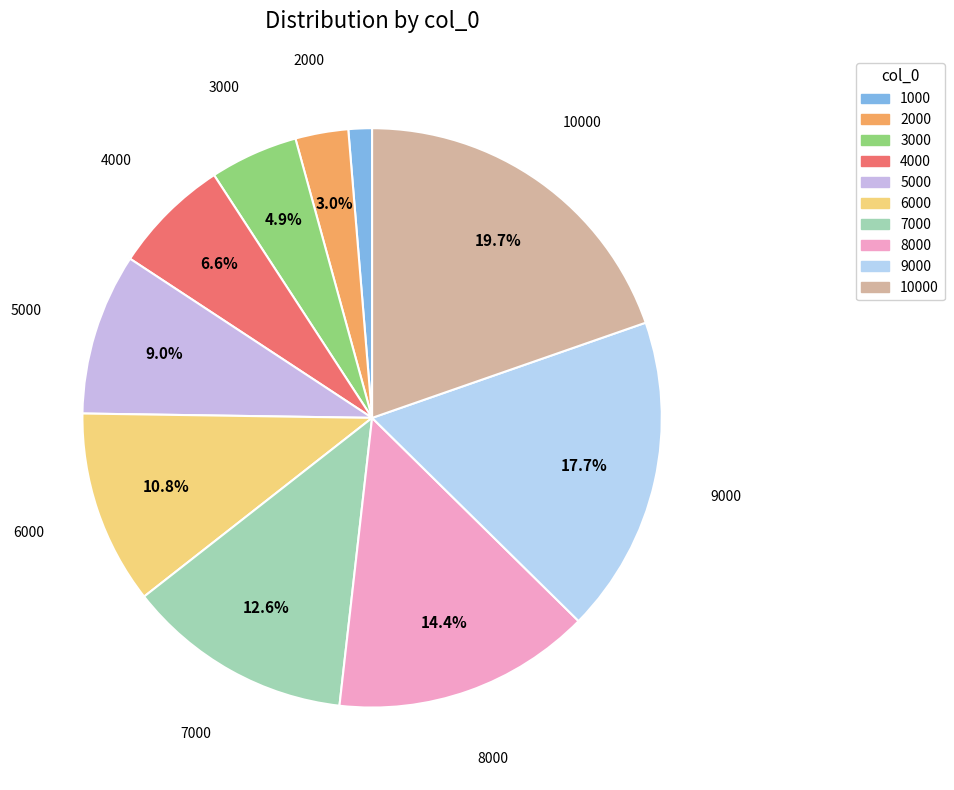

What percentage is the 6000 slice, to the nearest percent?

11%